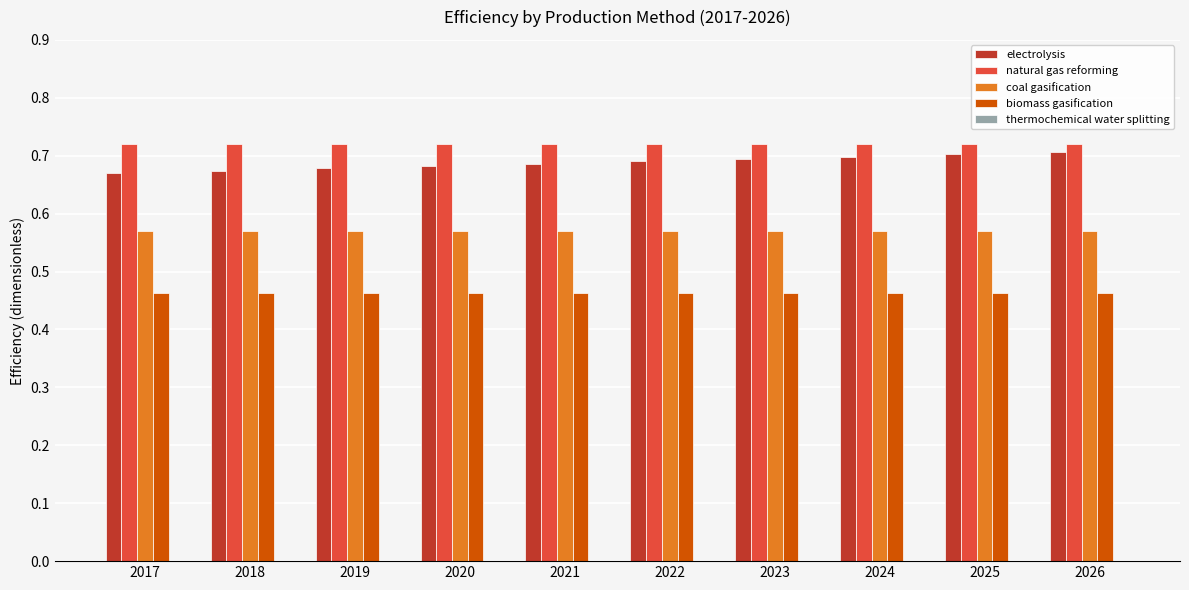

What is the spread (max minus min) of values at 2026?

0.3